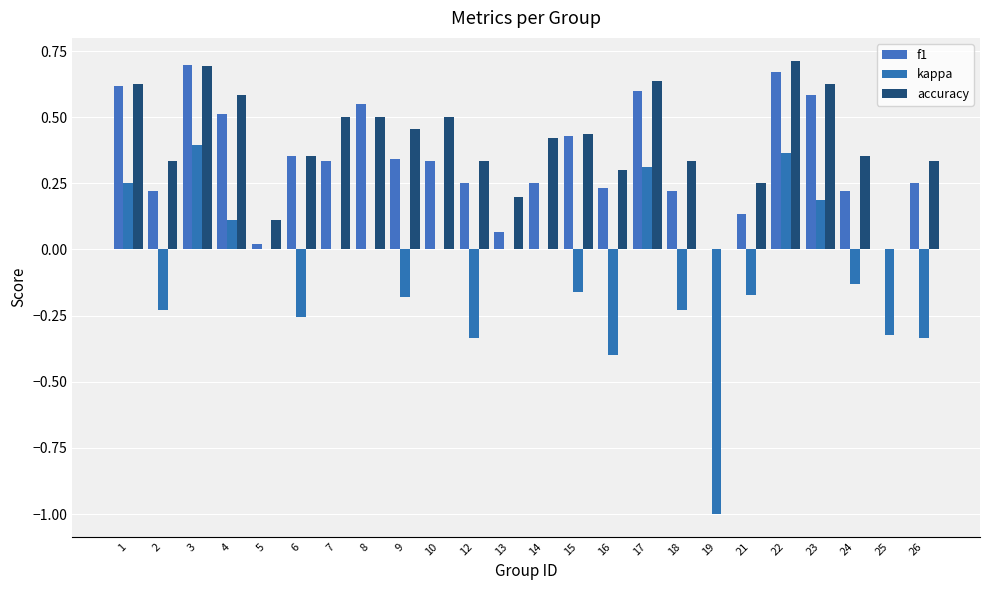

At which label does kappa first exceed 0?

1